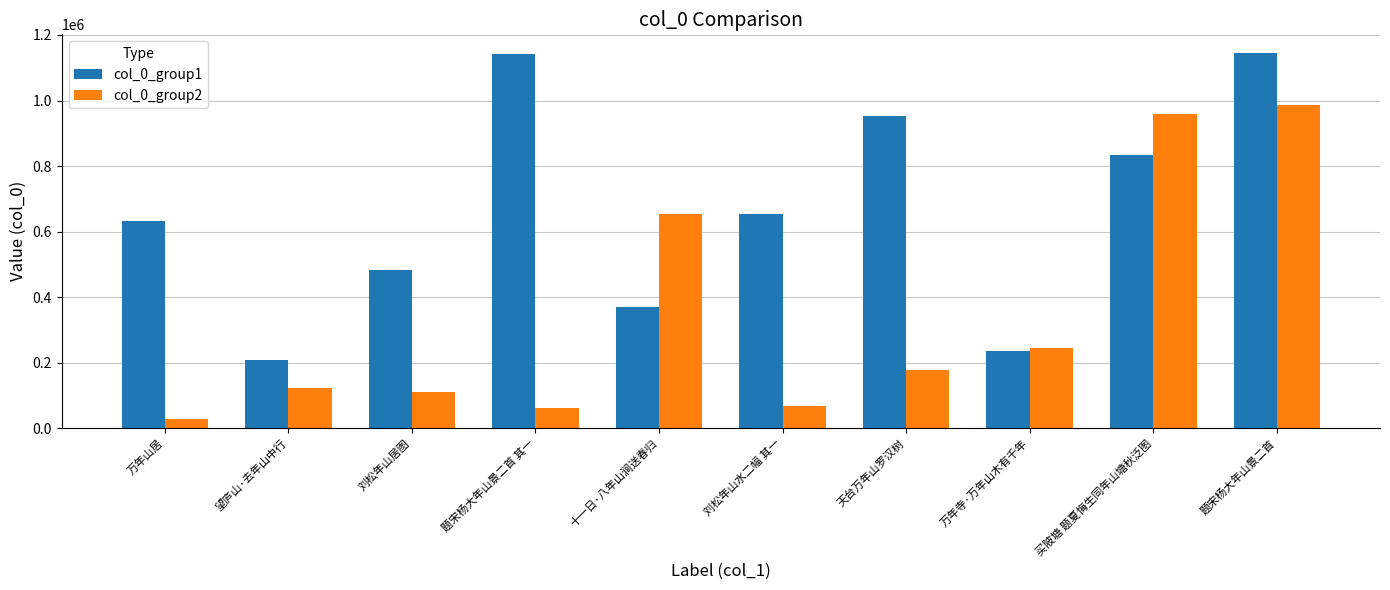

How many series are shown in this chart?

2